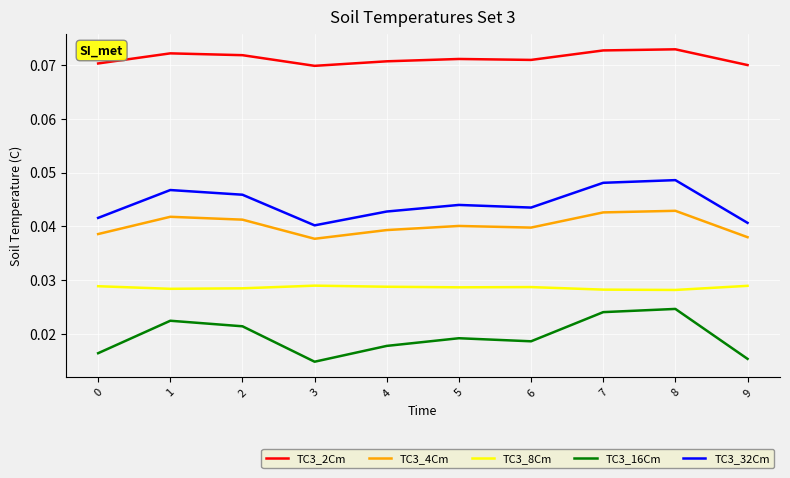

Which series has the largest total across all categories?

TC3_2Cm